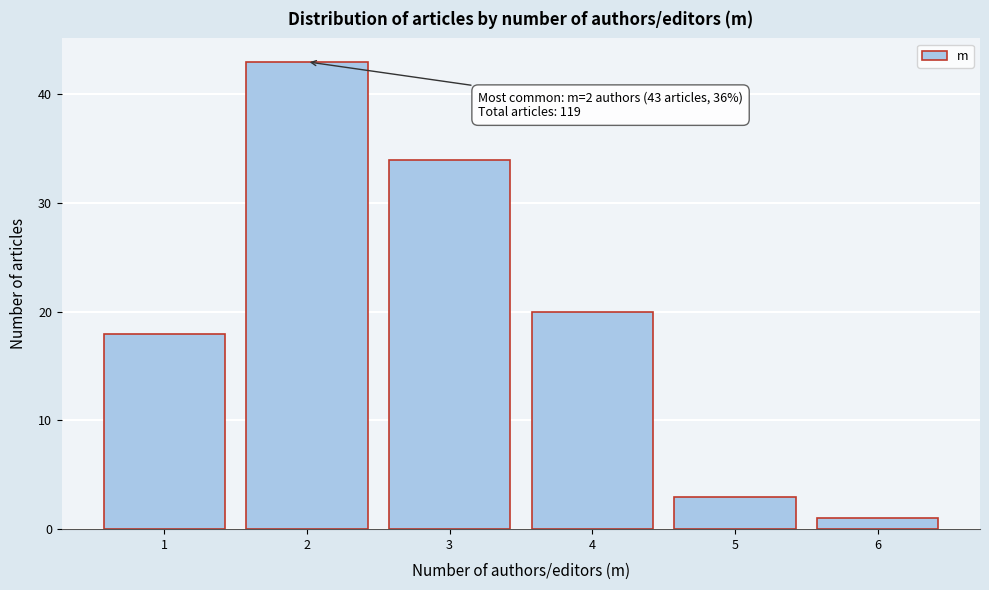

Reading right to left, what are all the values shown in this chart?

6=1	5=3	4=20	3=34	2=43	1=18